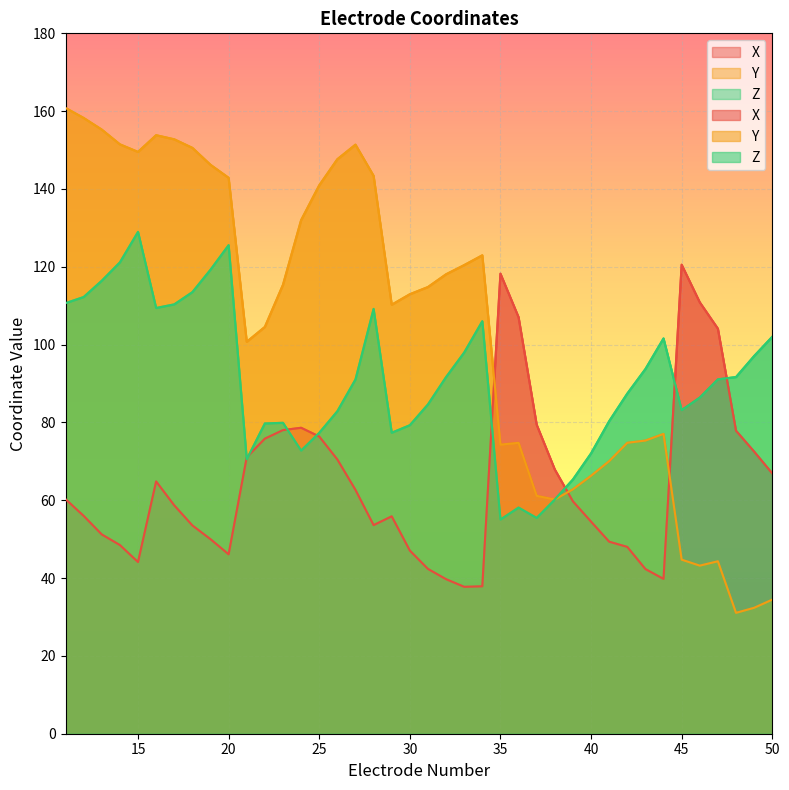

How many data points in Y are above 114?

20